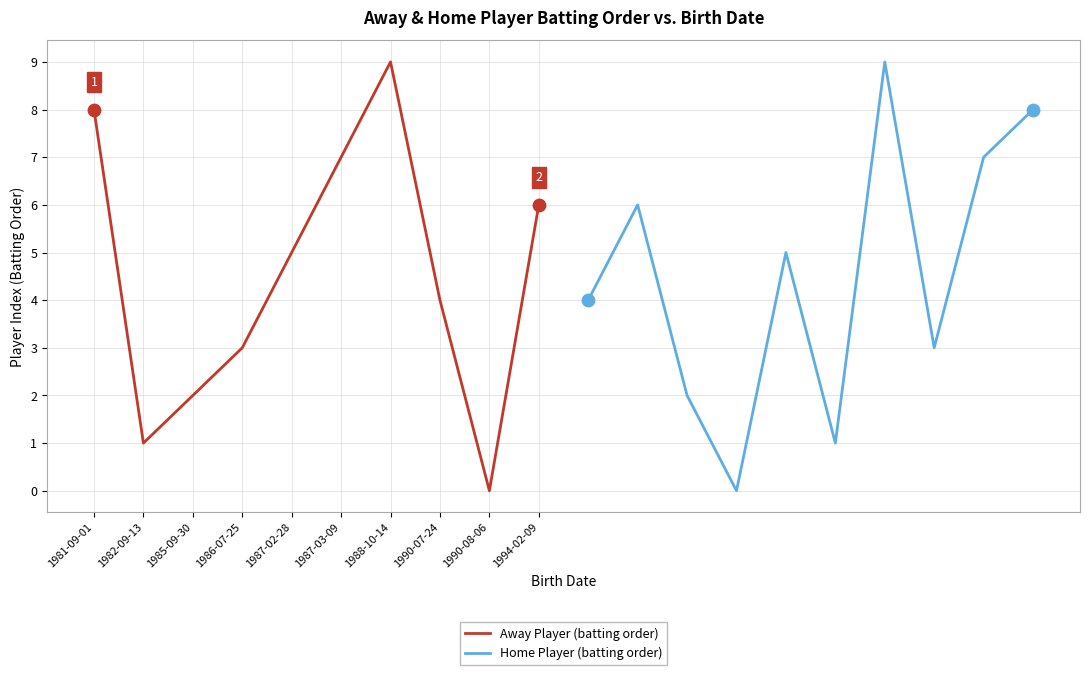

At how many categories does at least one series exceed 3?

8